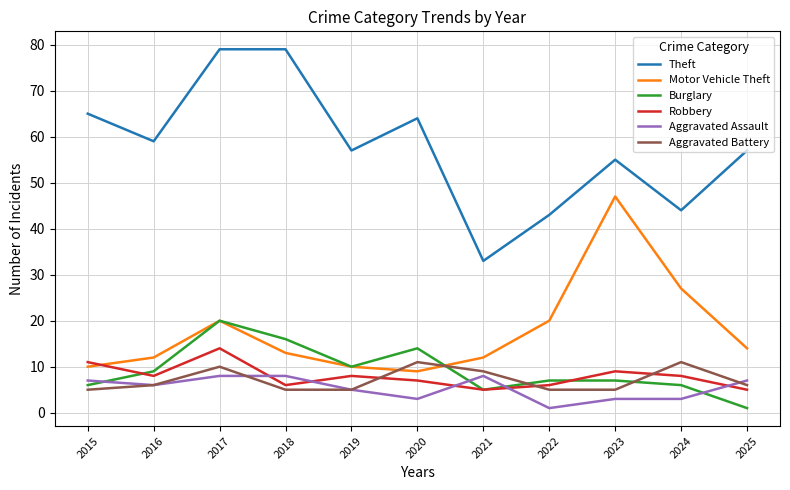

What is the maximum value shown in the chart?

79